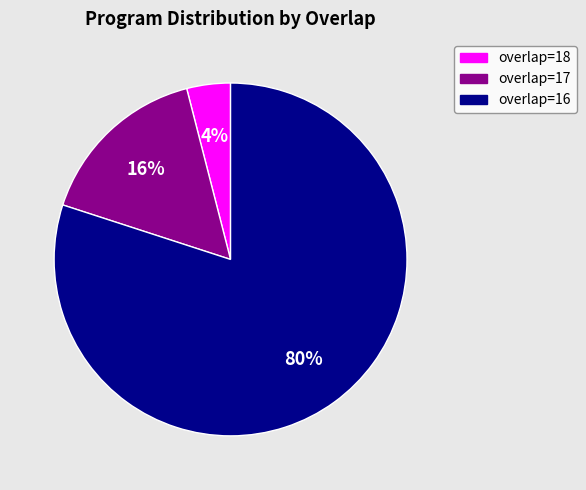

Approximately how many times larger is the value at overlap=16 compared to overlap=17?

5.0